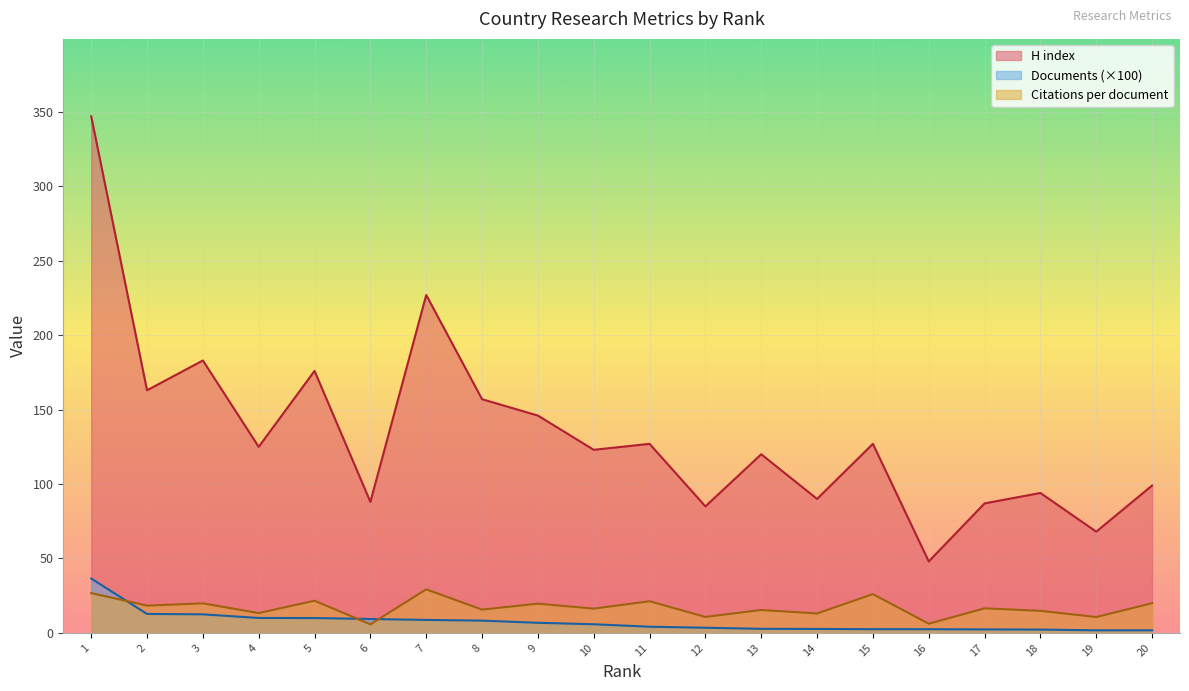

What is the spread (max minus min) of values at 3?

170.5